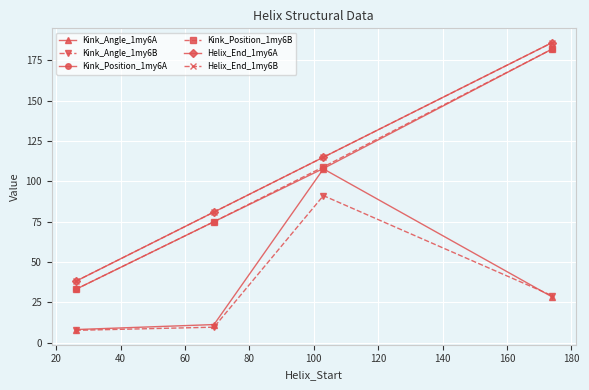

True or false: Kink_Angle_1my6A and Kink_Position_1my6A cross at least once.

False